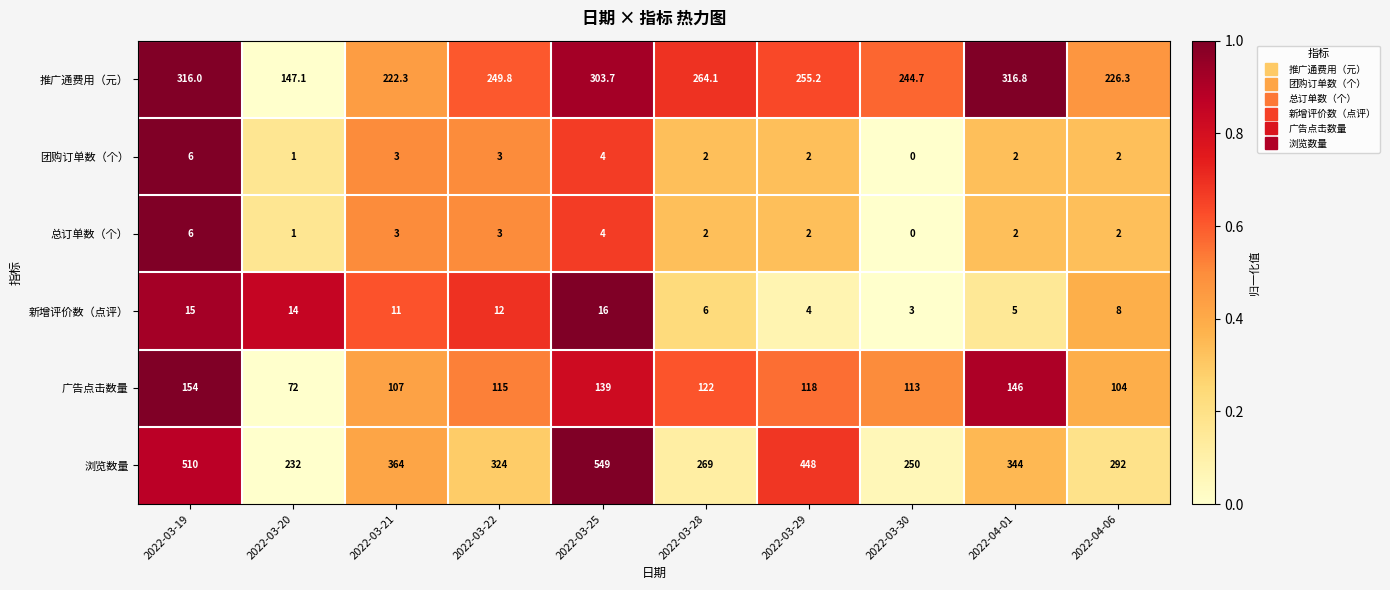

What is the maximum value shown in the chart?

549.0